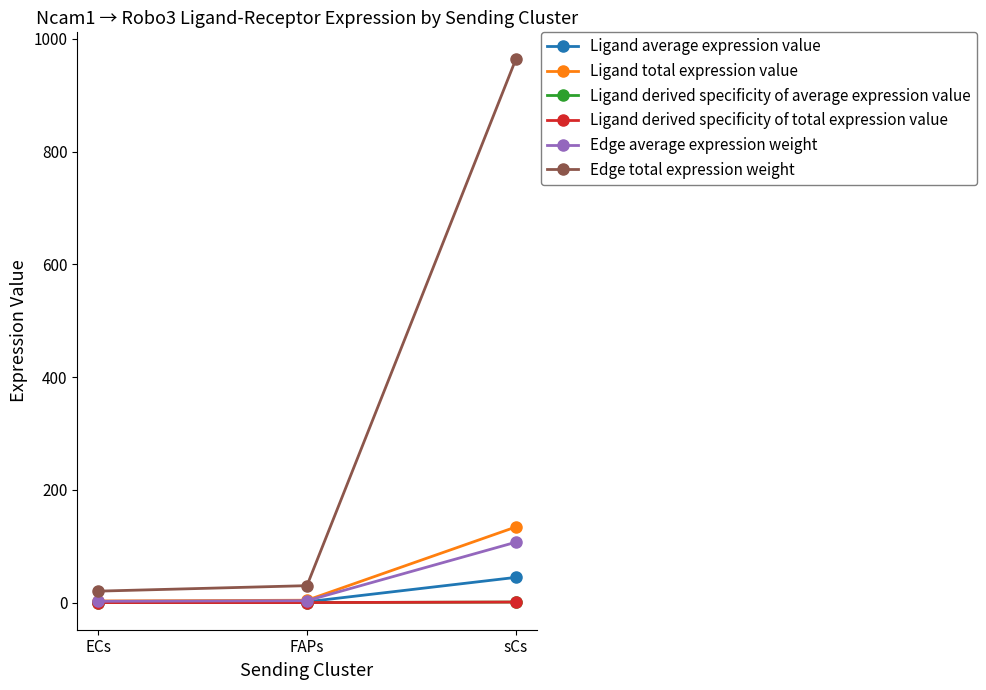

What is the label of the 3rd point from the left?

sCs